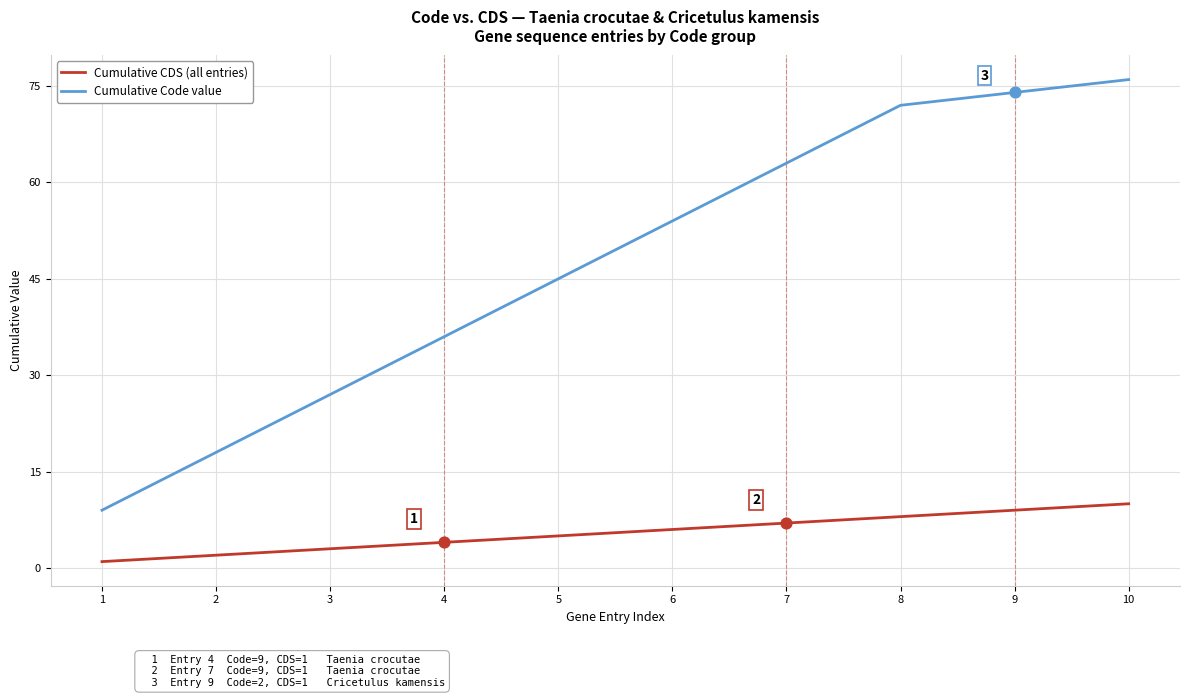

Which series has the widest spread of values?

Cumulative Code value